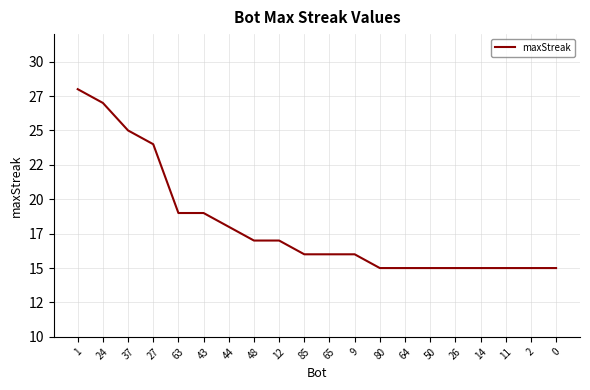

At which category does the chart reach its peak across all series?

1